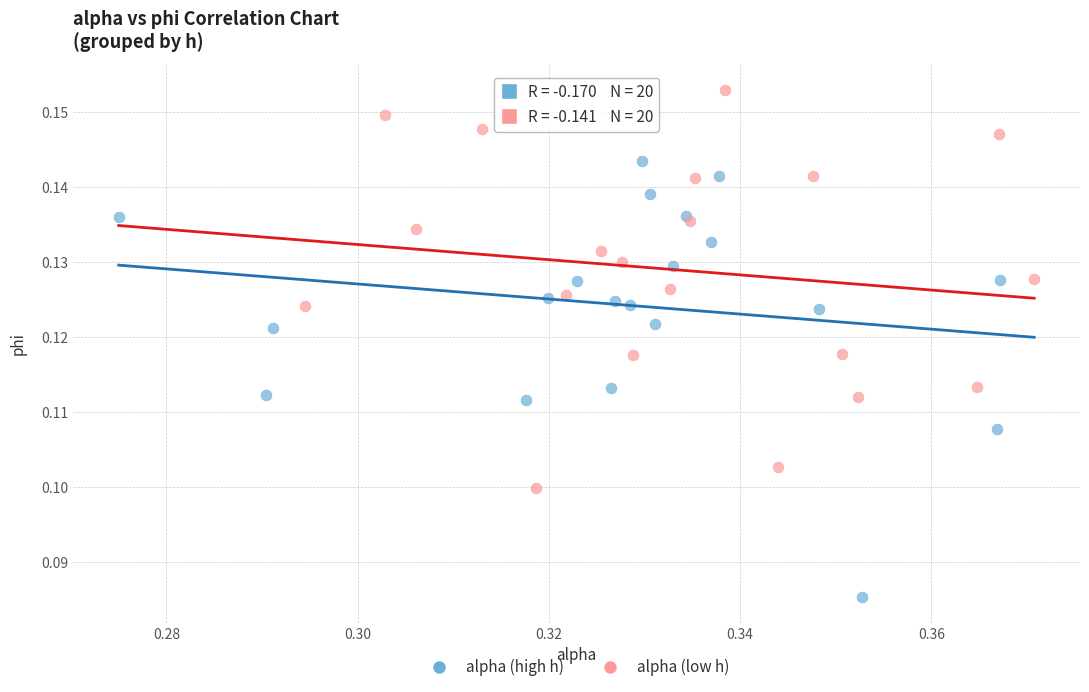

Which series has the widest spread of Y values?

alpha (high h)